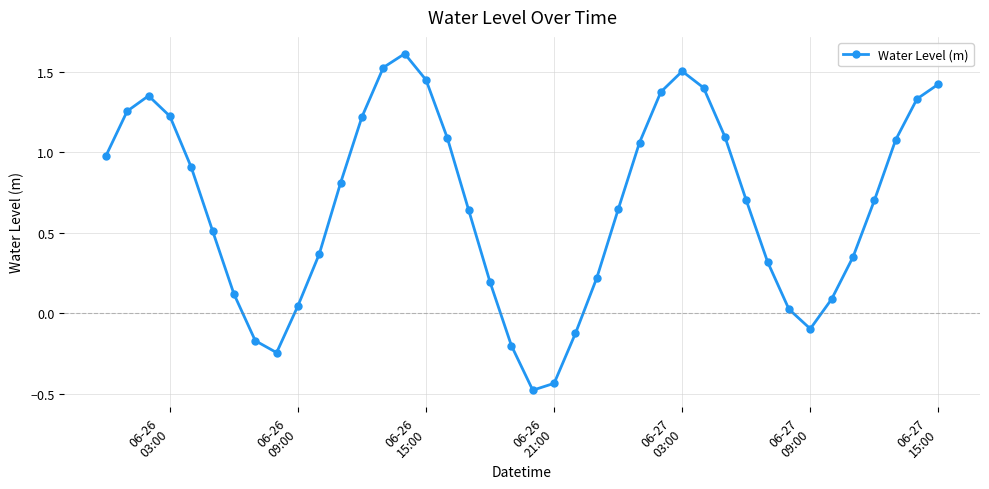

What is the difference between the maximum and minimum values?

2.1